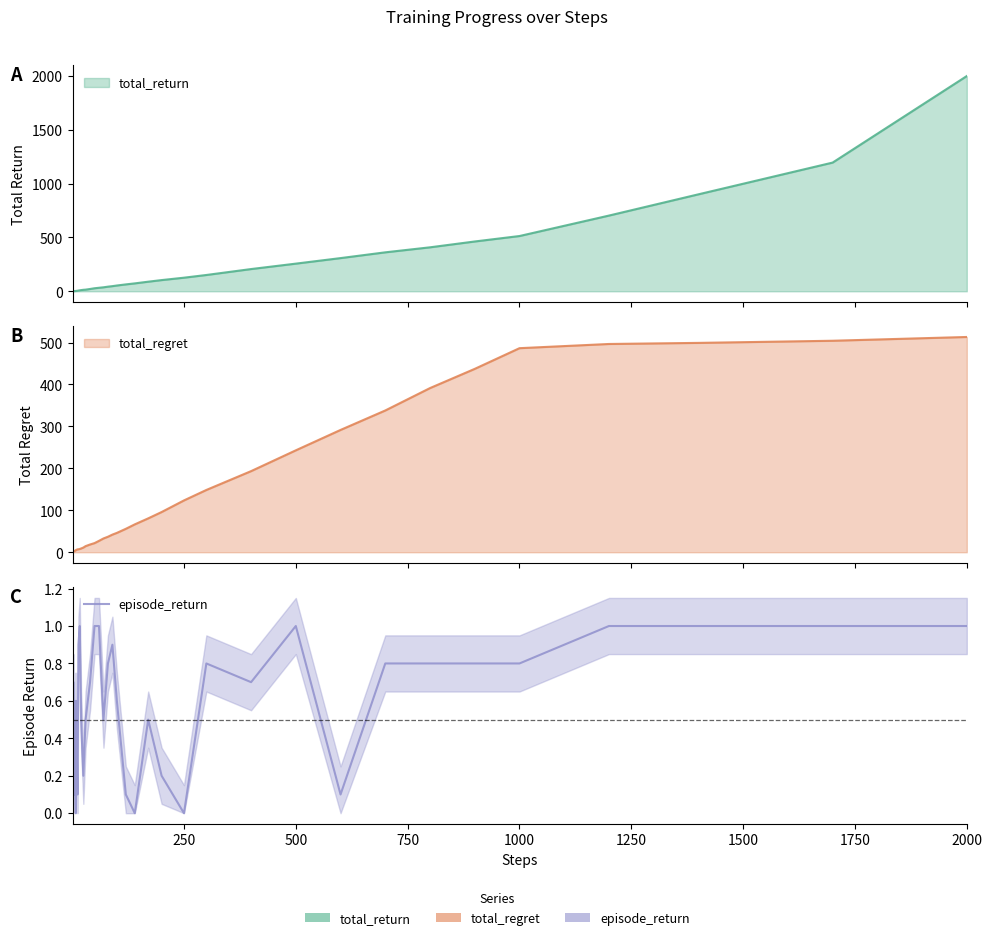

What is the difference between the second highest and minimum values?

1.0